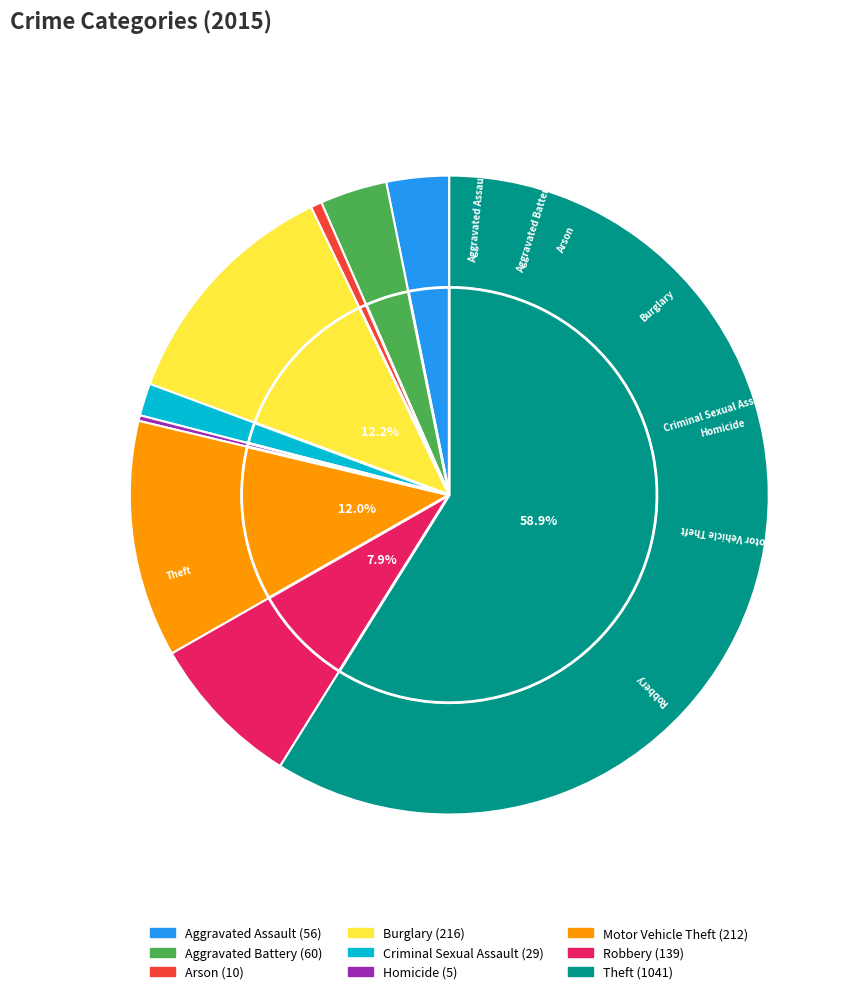

Does Homicide represent more than half of the total?

No